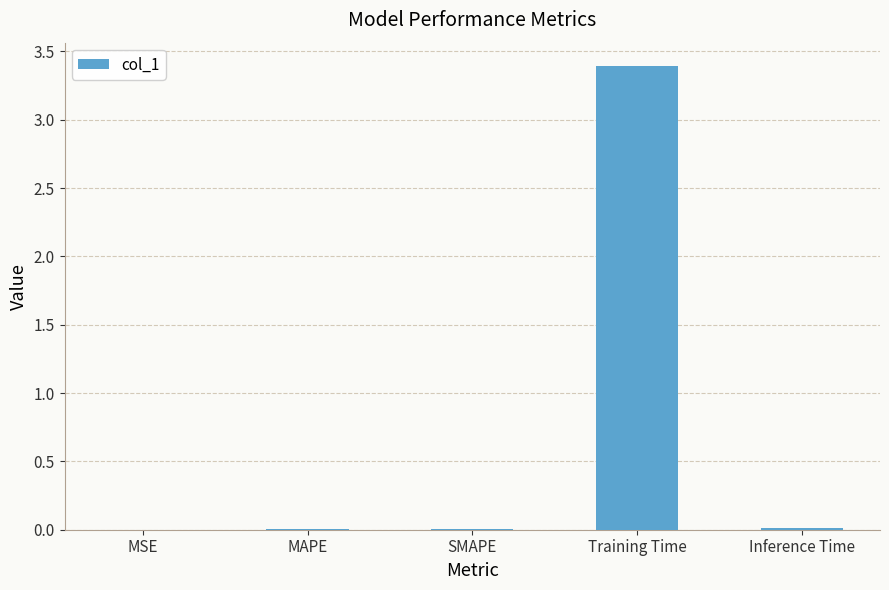

The value at SMAPE is 0.0. True or false?

True